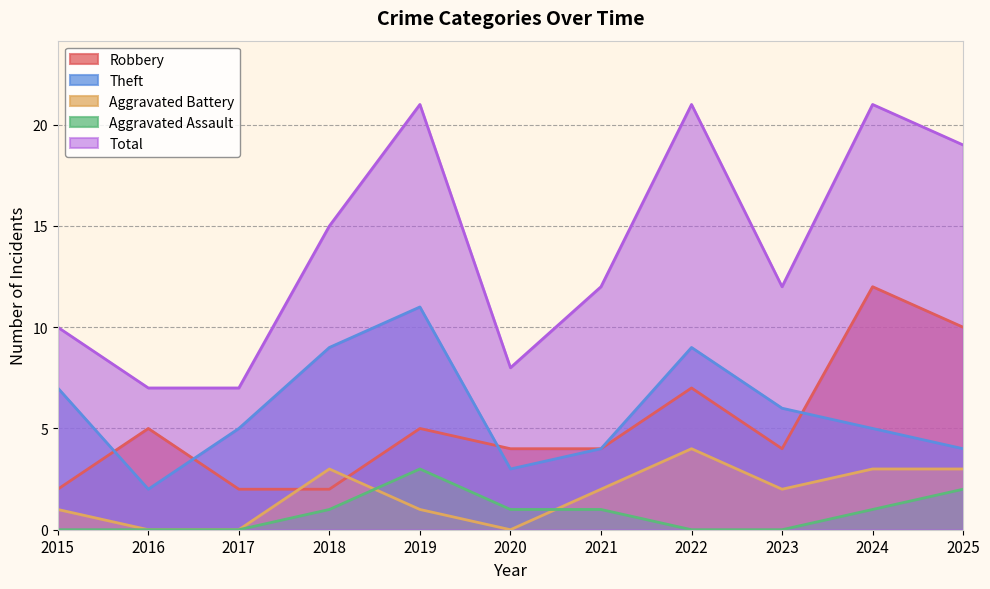

Does the chart display data point markers on the line(s)?

No